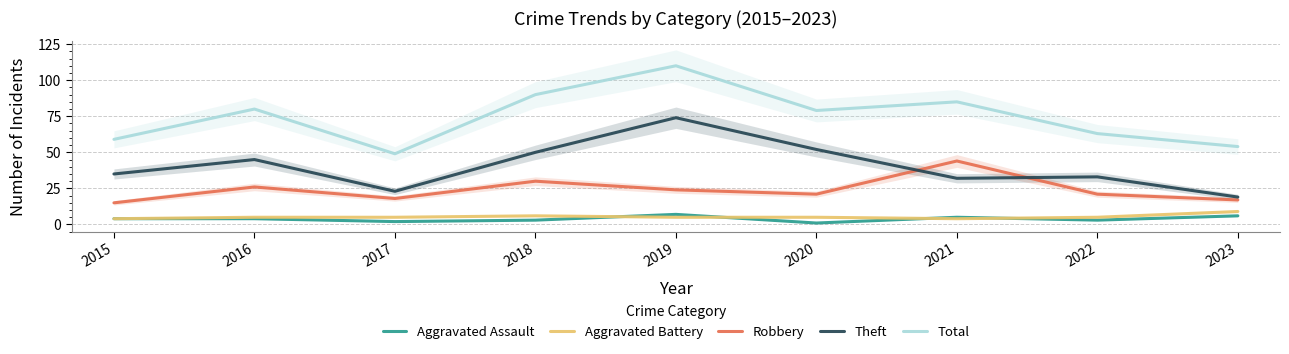

Read the Aggravated Battery value at 2020.

5